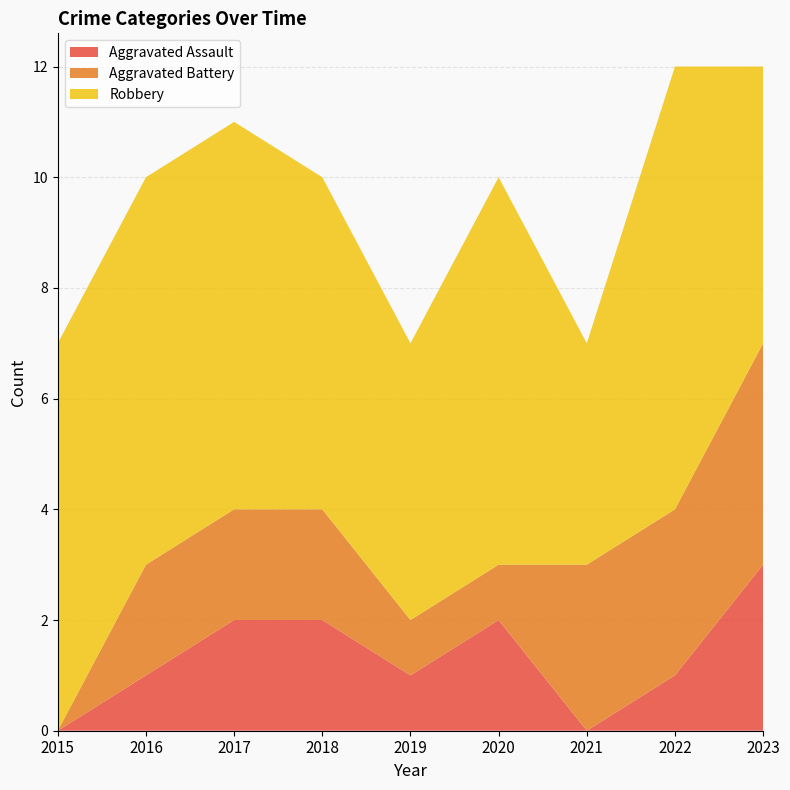

Reading left to right, list all the values displayed in this chart.

Aggravated Assault: 2015=0	2016=1	2017=2	2018=2	2019=1	2020=2	2021=0	2022=1	2023=3
Aggravated Battery: 2015=0	2016=2	2017=2	2018=2	2019=1	2020=1	2021=3	2022=3	2023=4
Robbery: 2015=7	2016=7	2017=7	2018=6	2019=5	2020=7	2021=4	2022=8	2023=5